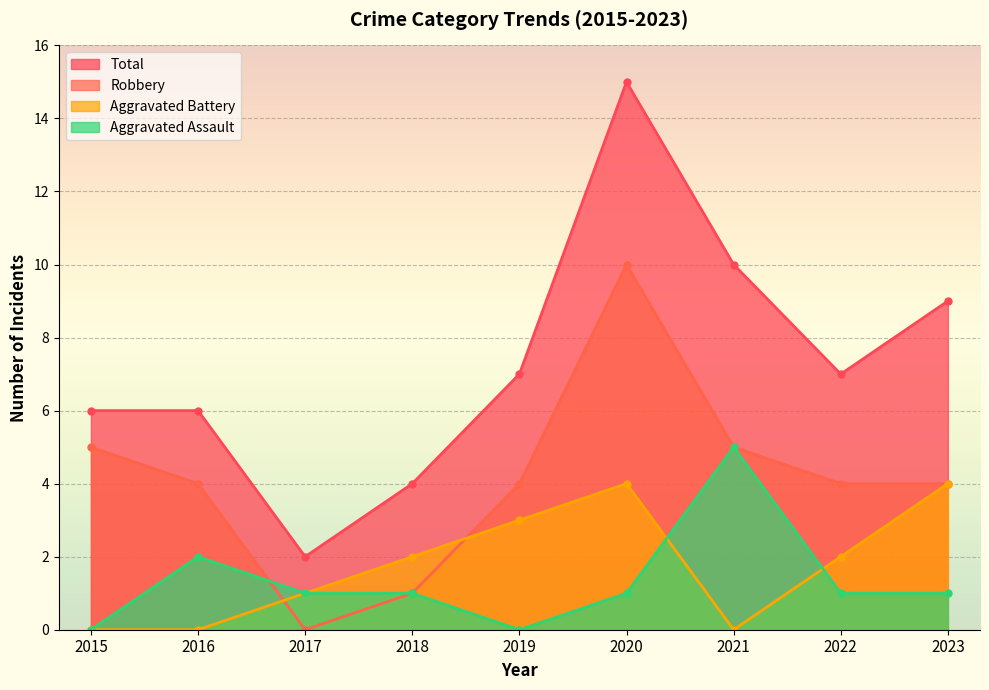

What are all the series names shown in the legend?

Total, Robbery, Aggravated Battery, Aggravated Assault